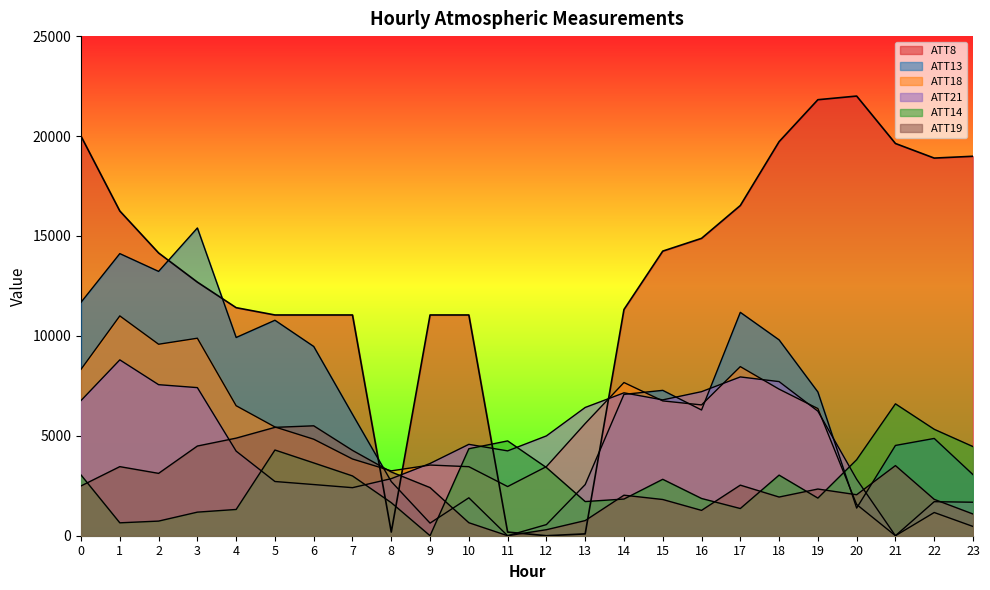

Is the value of ATT13 at 19 greater than the value of ATT8 at 17?

No